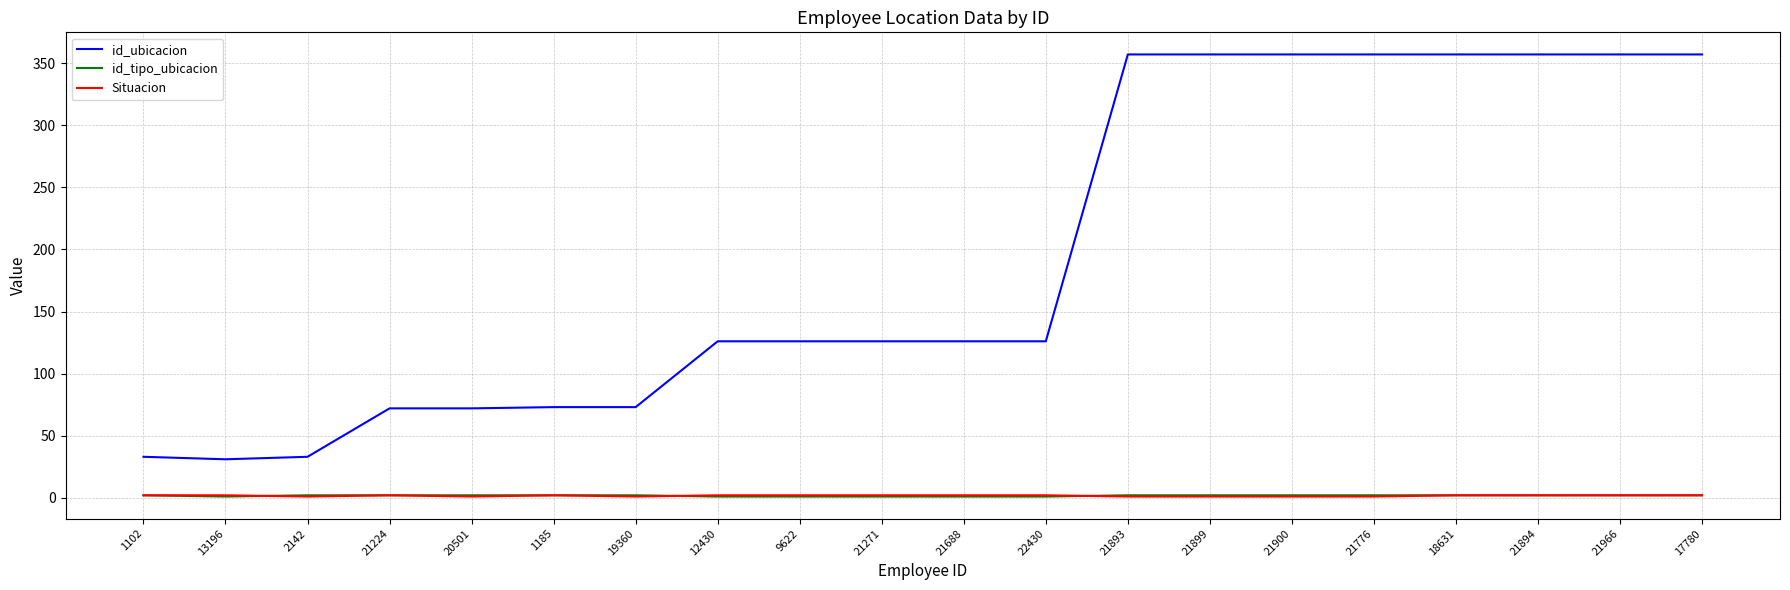

What is the greatest value displayed?

357